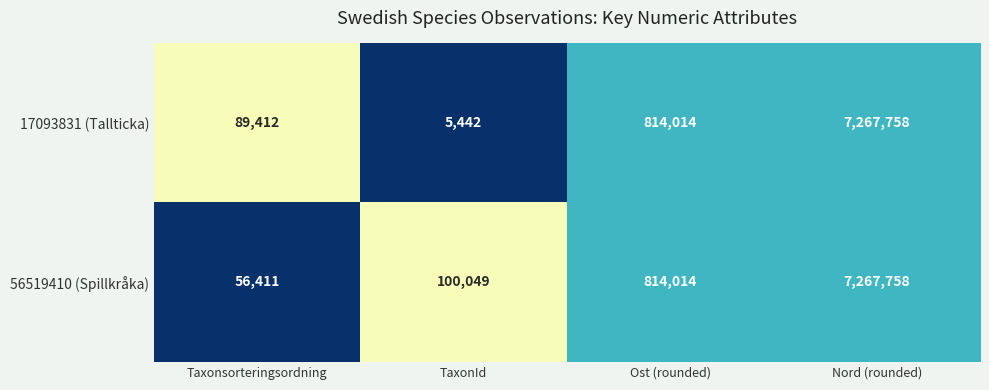

Where is 17093831 (Tallticka) nearest to the value 3636600?

Ost (rounded)